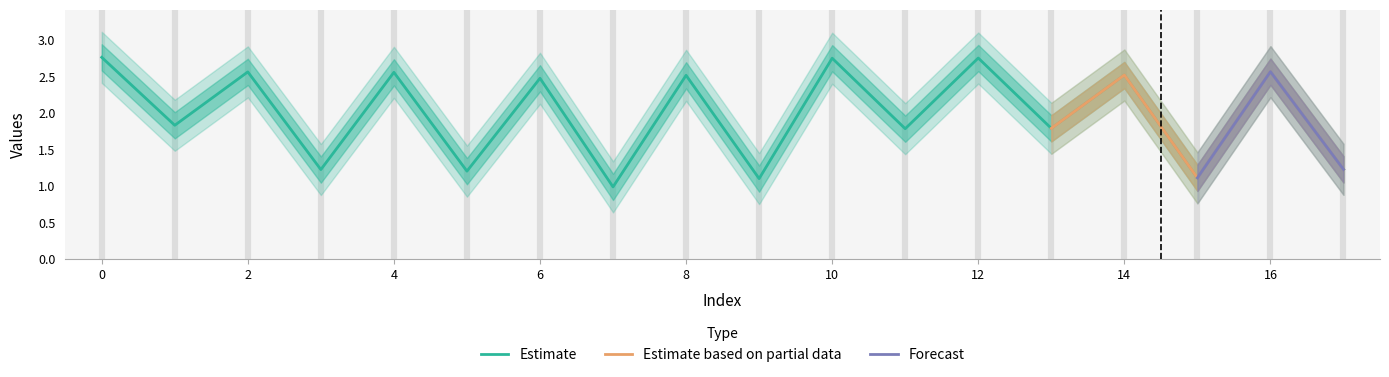

Is it true that Estimate equals 1.3 at 0?

False